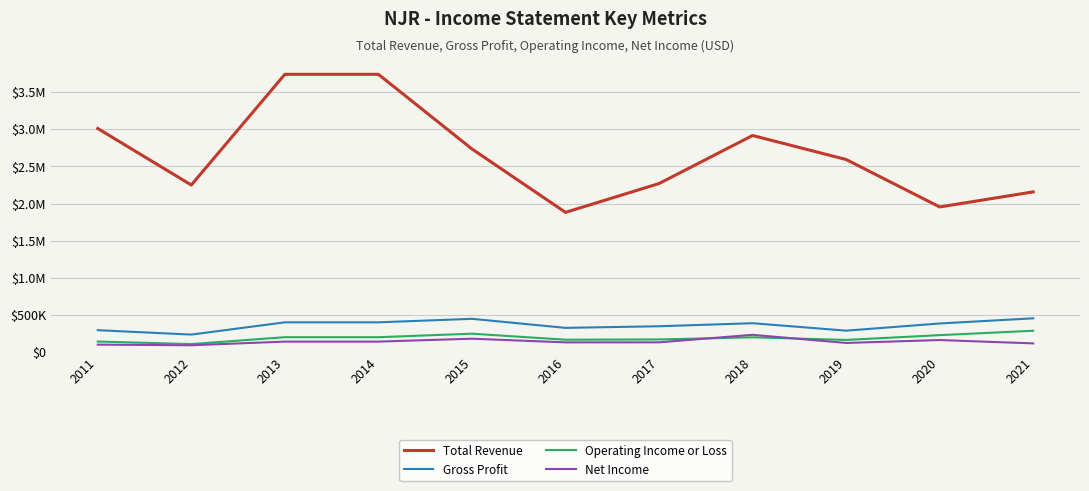

Between 2018 and 2012, which is larger?

2018